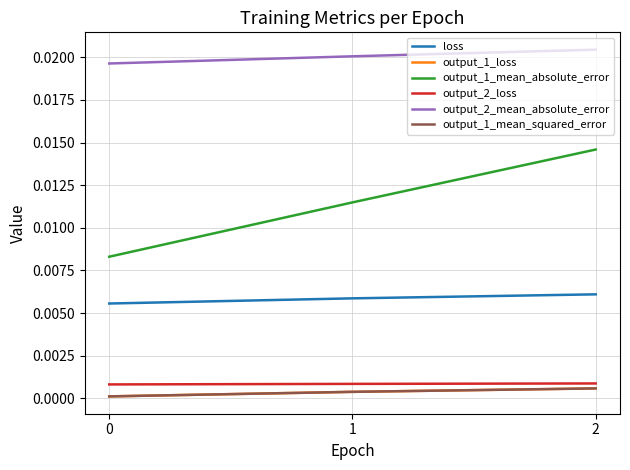

Between 0 and 1, which series saw the biggest shift?

output_1_mean_absolute_error